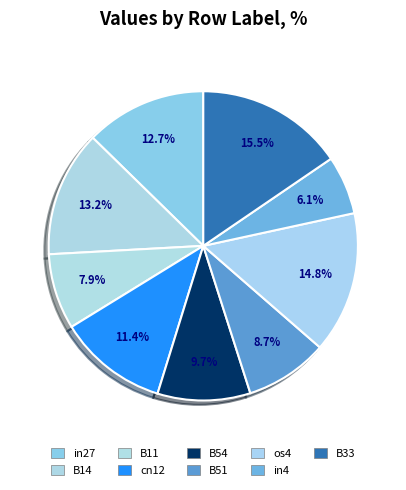

Combined, do in27 and B51 account for over 50%?

No